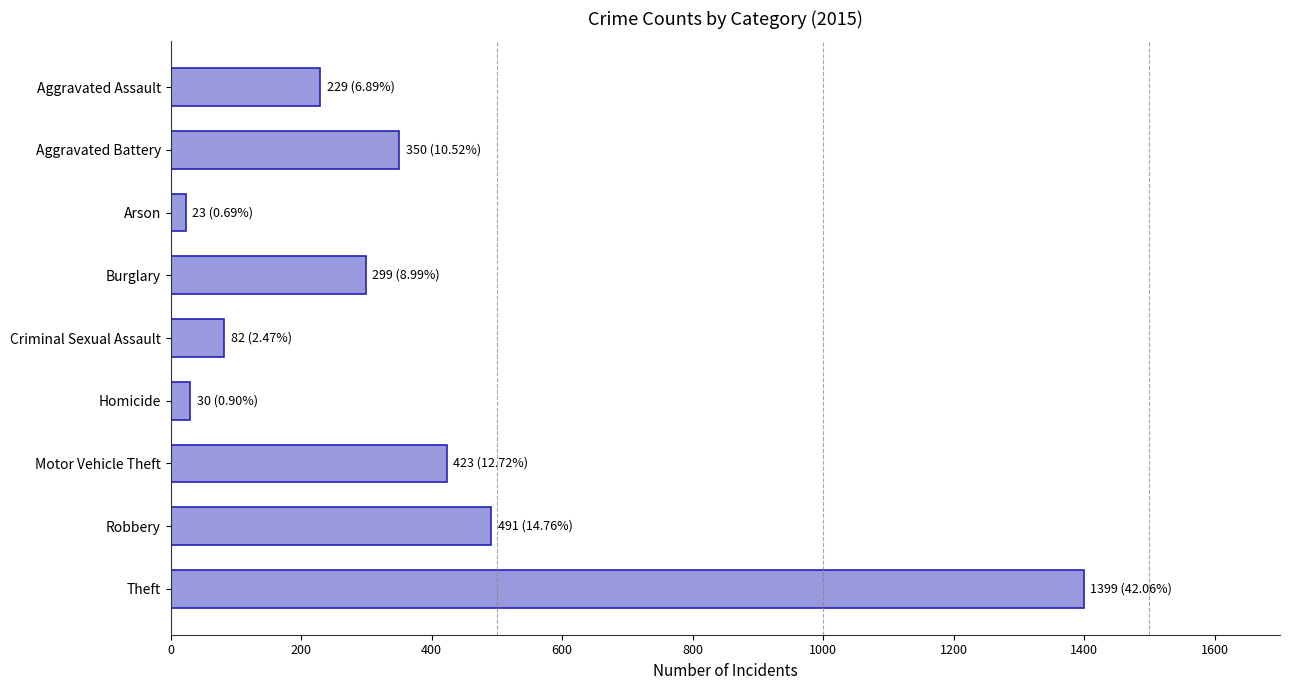

What is the difference between the second highest and minimum values?

468